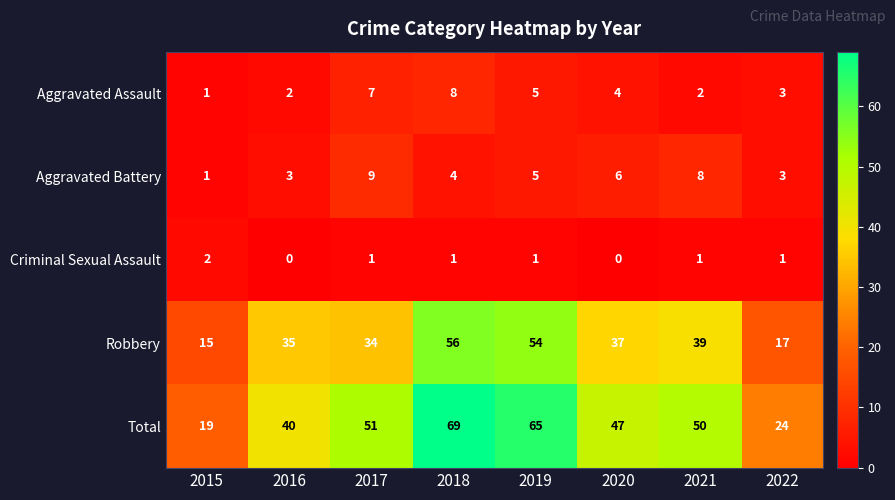

Which series has the largest total across all categories?

Total